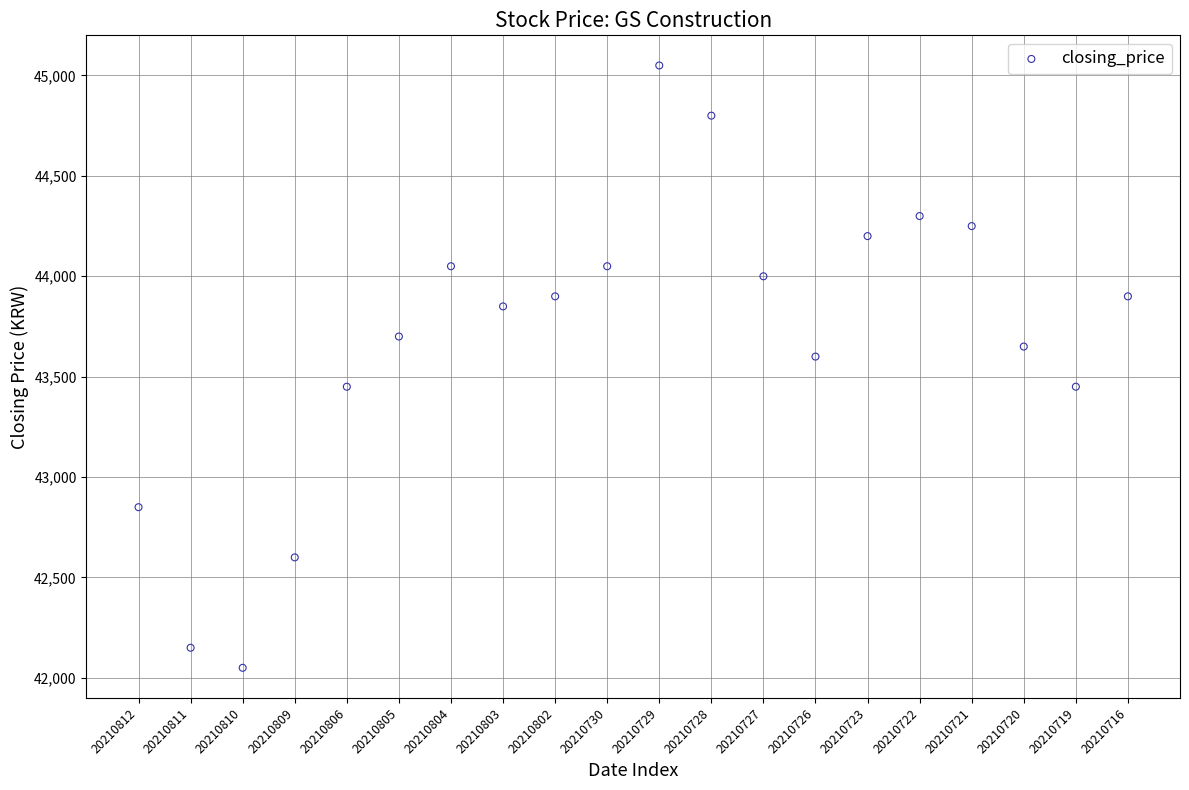

What Y value in the scatter plot is closest to 43550?

43600